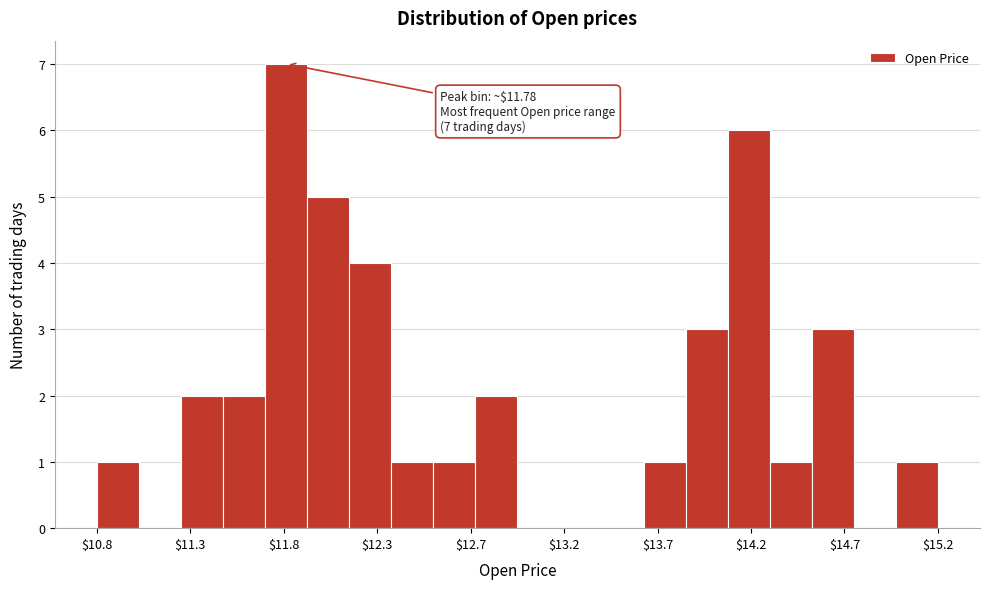

Which range on the x-axis has the tallest bar?

11.70 to 11.90